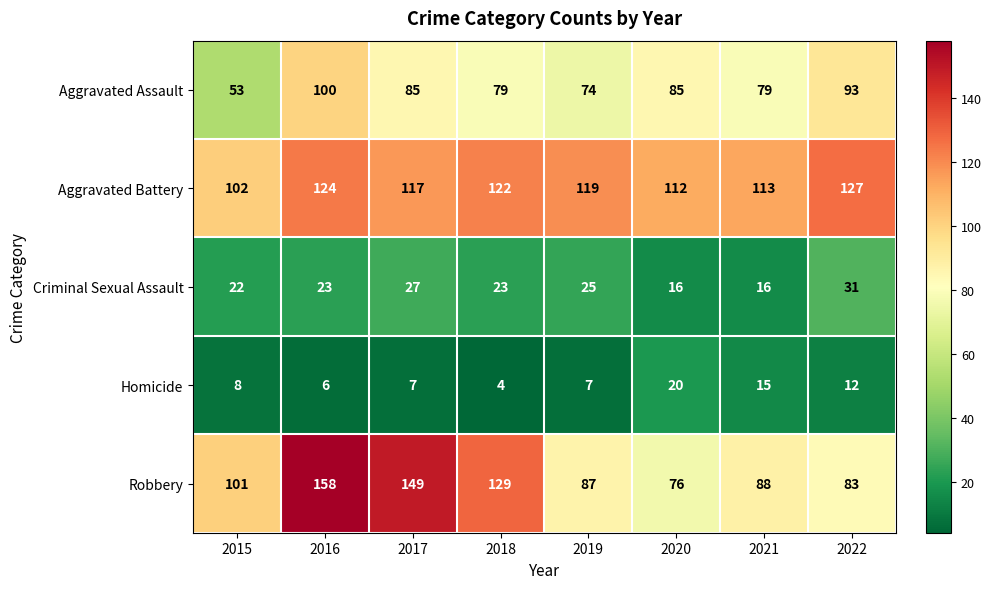

Which category has the highest value across all series?

2016